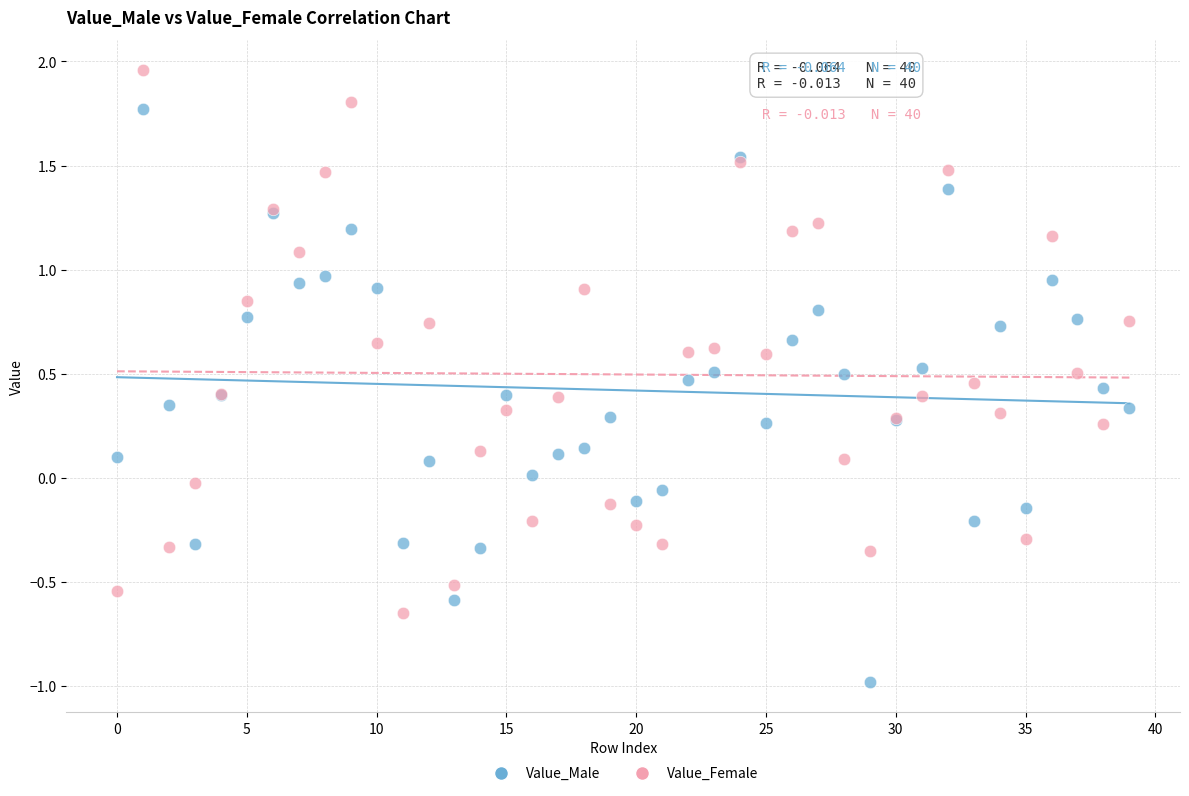

Which series has the widest spread of Y values?

Value_Male